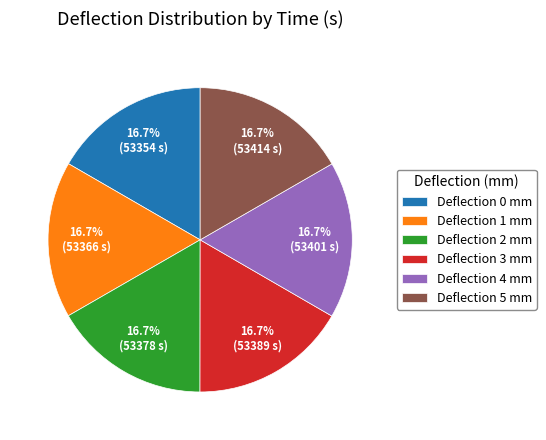

Does any single category account for the majority?

No